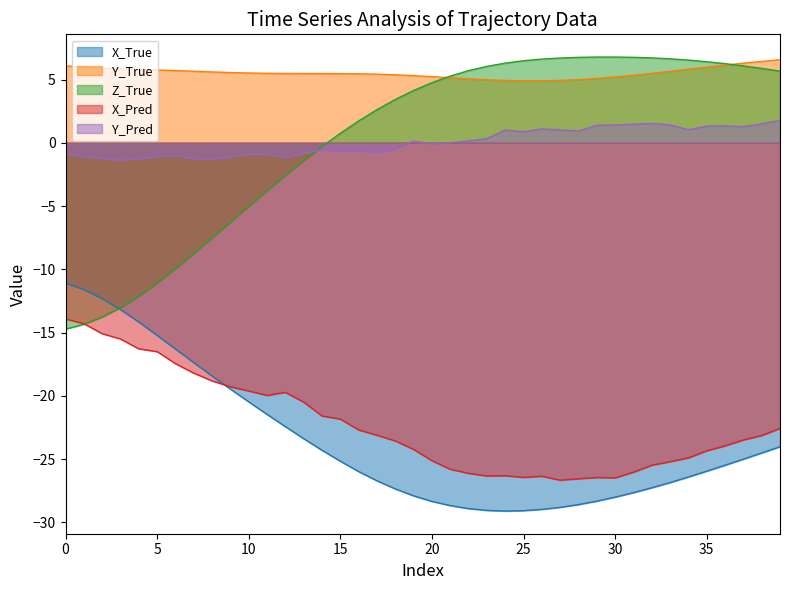

What are all the series names shown in the legend?

X_True, Y_True, Z_True, X_Pred, Y_Pred